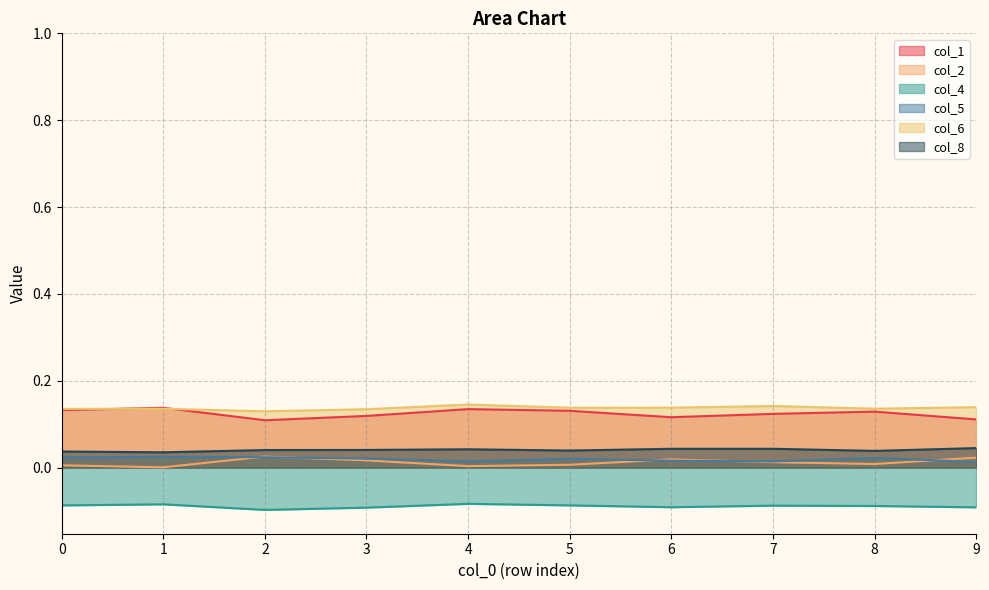

True or false: col_6 and col_5 cross at least once.

False